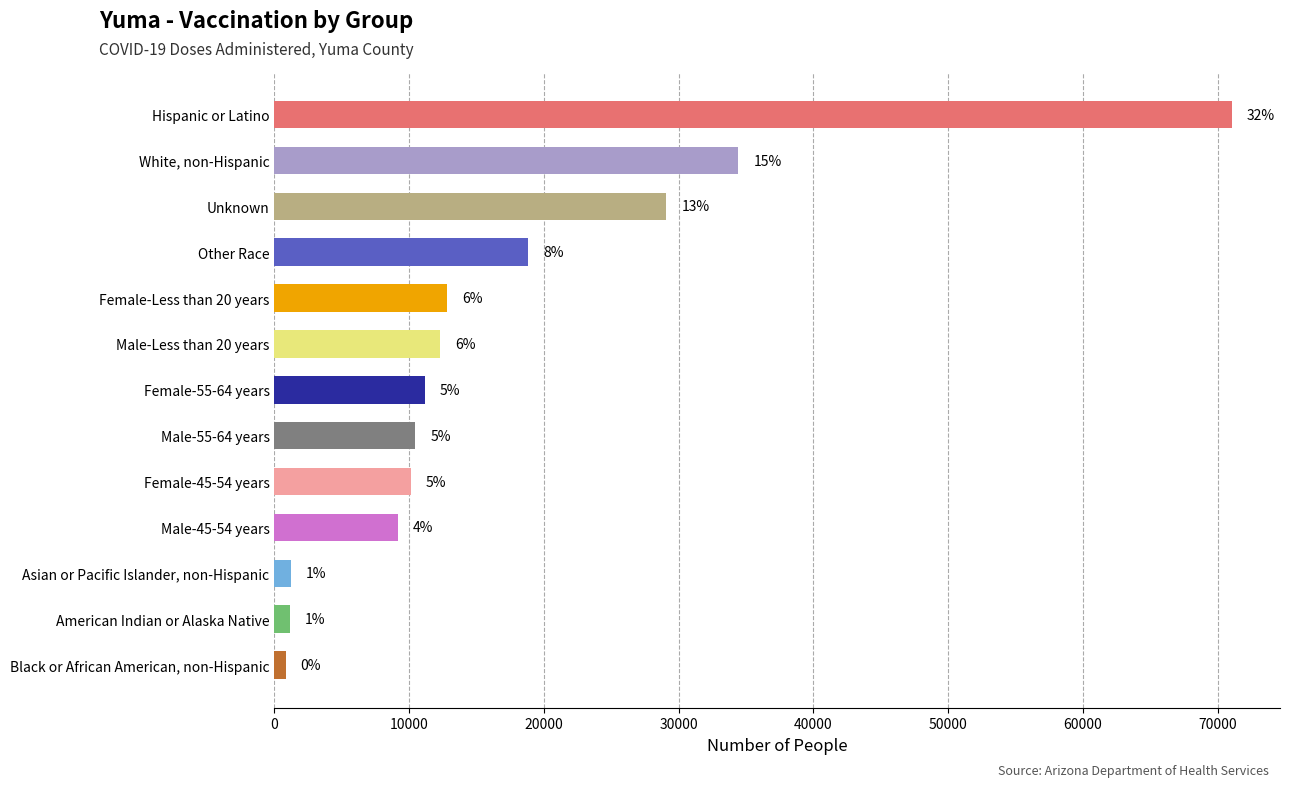

How many bars are there in total?

13